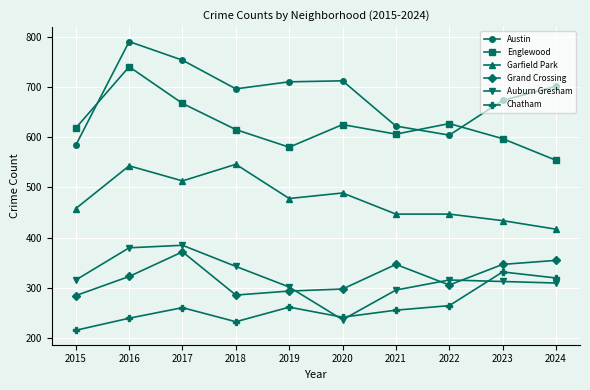

True or false: Garfield Park and Auburn Gresham cross at least once.

False